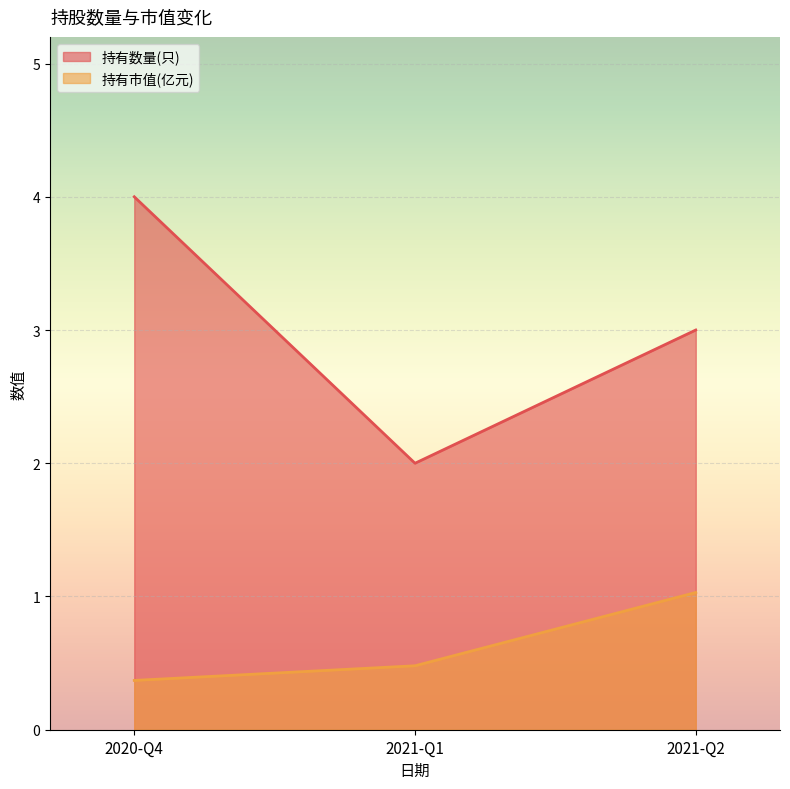

How many series are shown in this chart?

2